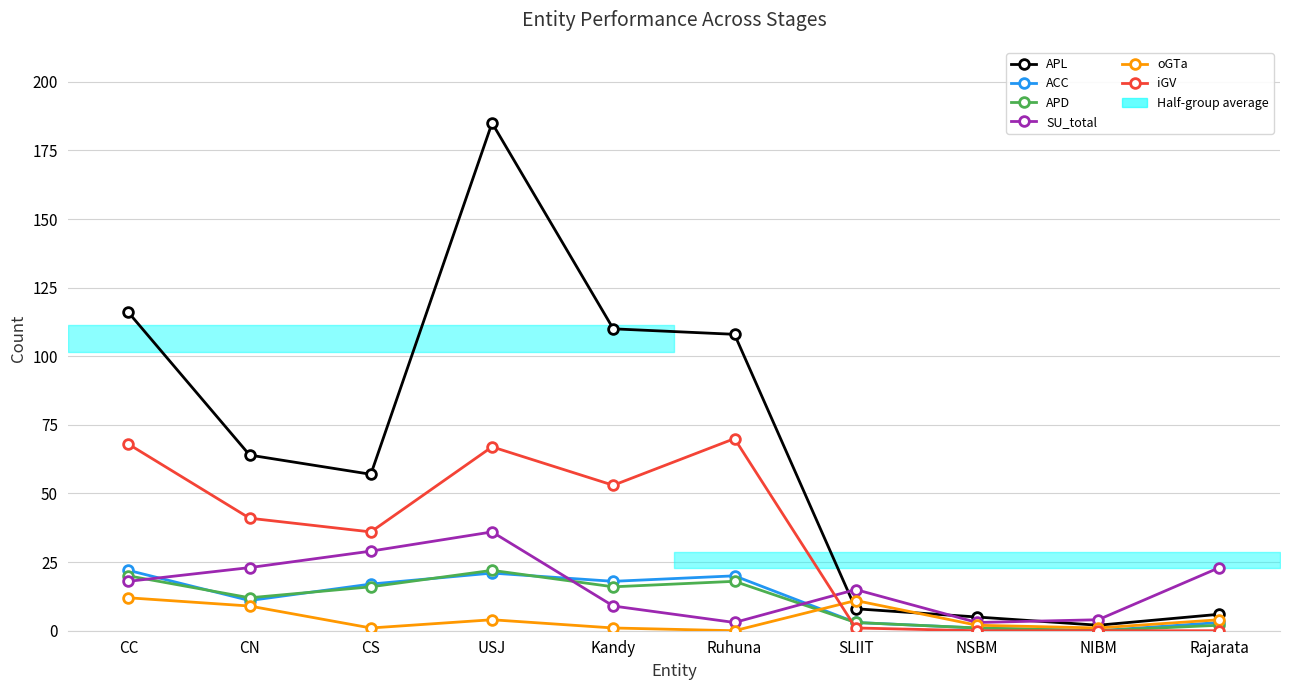

What is the sum of the oGTa values at NSBM and CN?

11